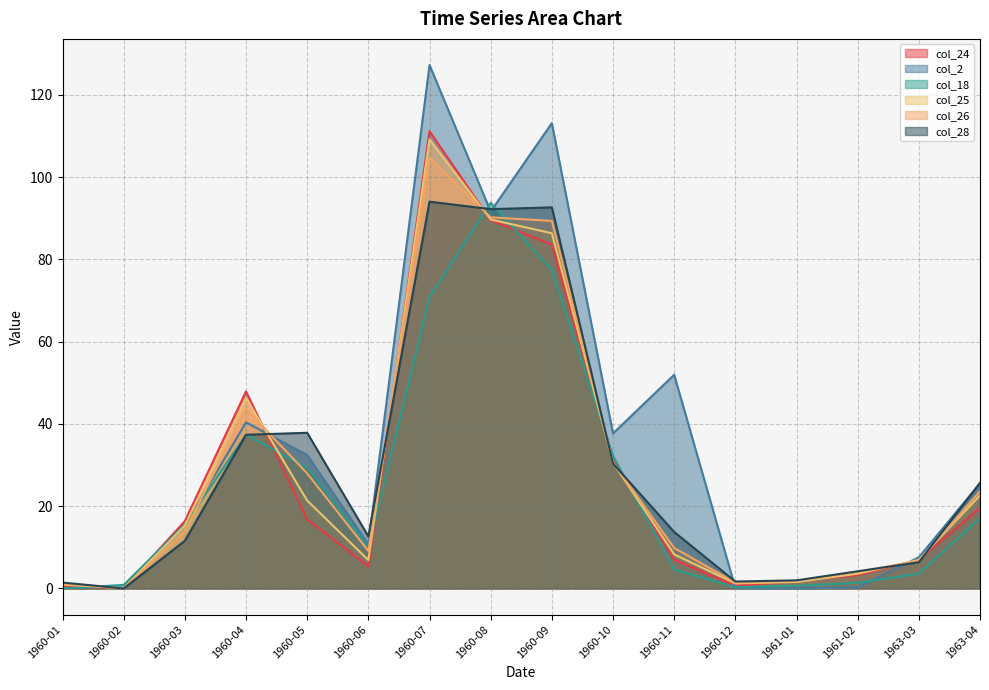

True or false: col_28 has more than 2 interior local peaks.

True